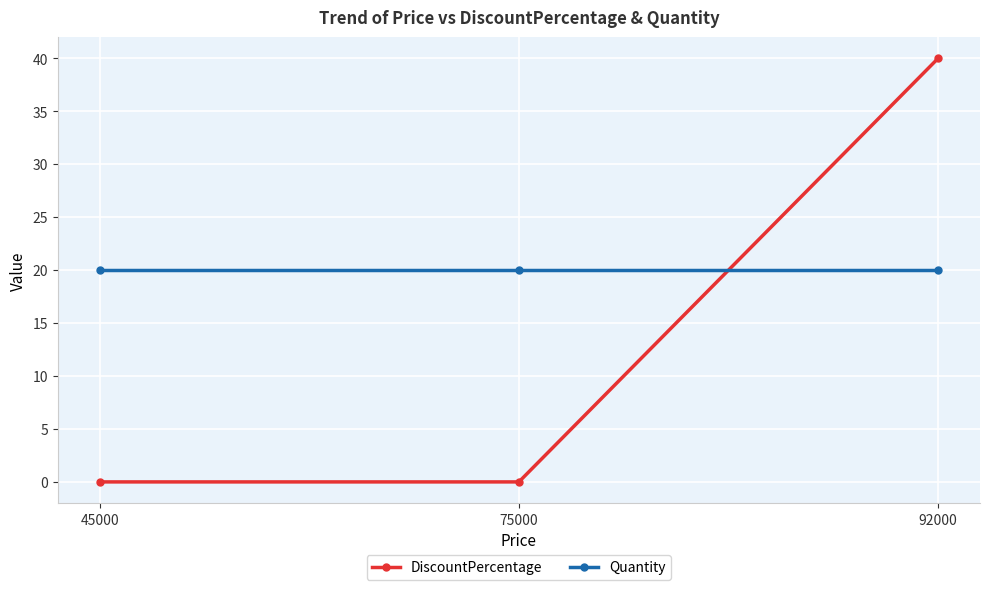

Which series has the widest spread of values?

DiscountPercentage